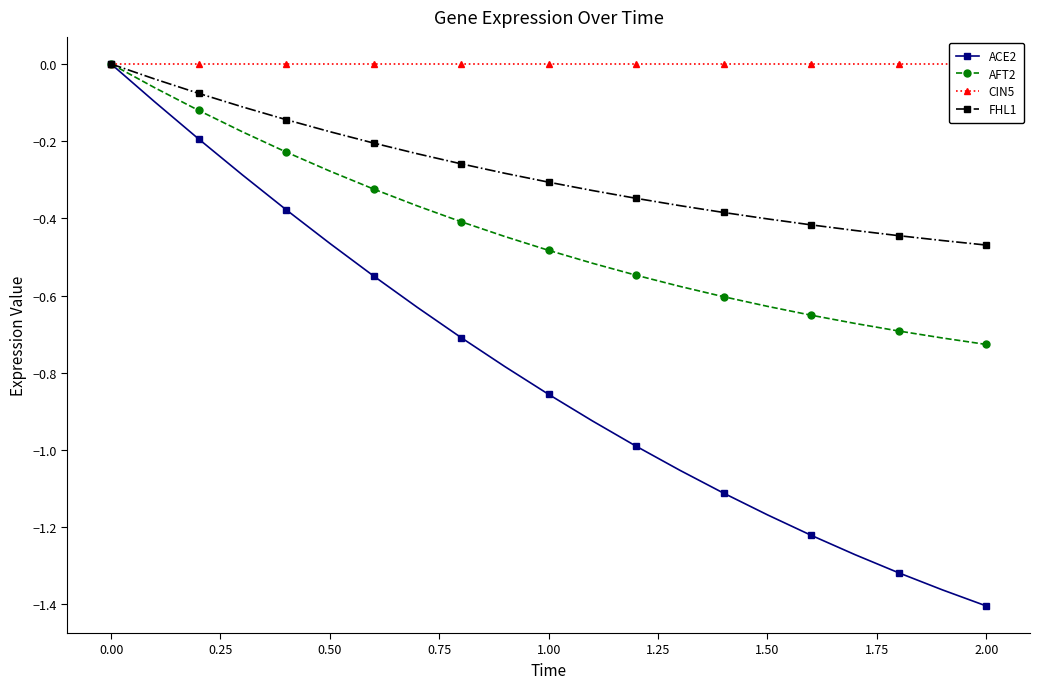

Reading left to right, list all the values displayed in this chart.

ACE2: 0.0	-0.1	-0.2	-0.3	-0.4	-0.5	-0.5	-0.6	-0.7	-0.8	-0.9	-0.9	-1.0	-1.1	-1.1	-1.2	-1.2	-1.3	-1.3	-1.4	-1.4
AFT2: 0.0	-0.1	-0.1	-0.2	-0.2	-0.3	-0.3	-0.4	-0.4	-0.4	-0.5	-0.5	-0.5	-0.6	-0.6	-0.6	-0.7	-0.7	-0.7	-0.7	-0.7
CIN5: 0.0	0.0	0.0	0.0	0.0	0.0	0.0	0.0	0.0	0.0	0.0	0.0	0.0	0.0	0.0	0.0	0.0	0.0	0.0	0.0	0.0
FHL1: 0.0	-0.0	-0.1	-0.1	-0.1	-0.2	-0.2	-0.2	-0.3	-0.3	-0.3	-0.3	-0.3	-0.4	-0.4	-0.4	-0.4	-0.4	-0.4	-0.5	-0.5